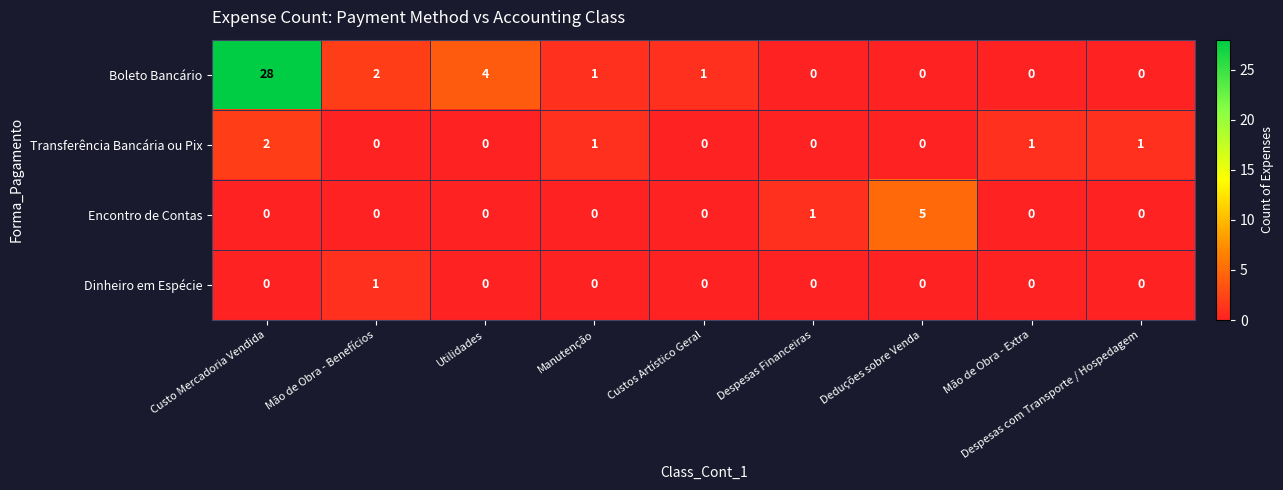

List the series in order of their peak value, lowest first.

Dinheiro em Espécie, Transferência Bancária ou Pix, Encontro de Contas, Boleto Bancário